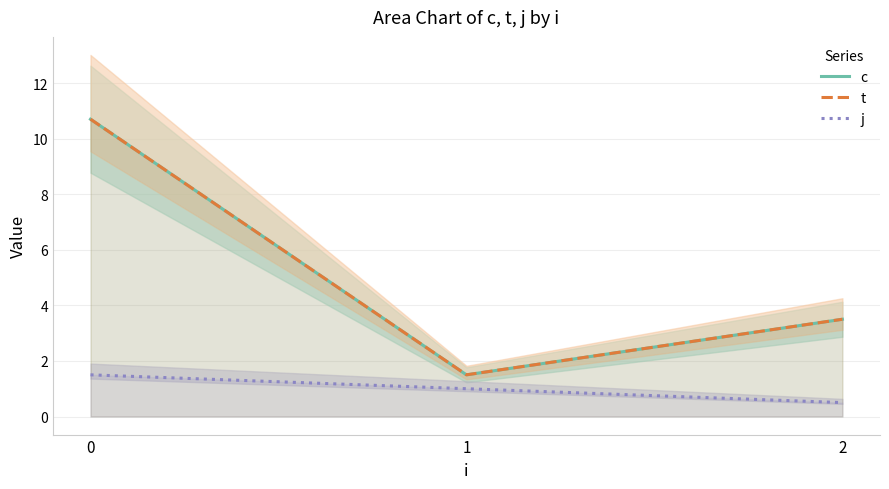

What is the difference between the maximum and minimum values in the j series?

1.0